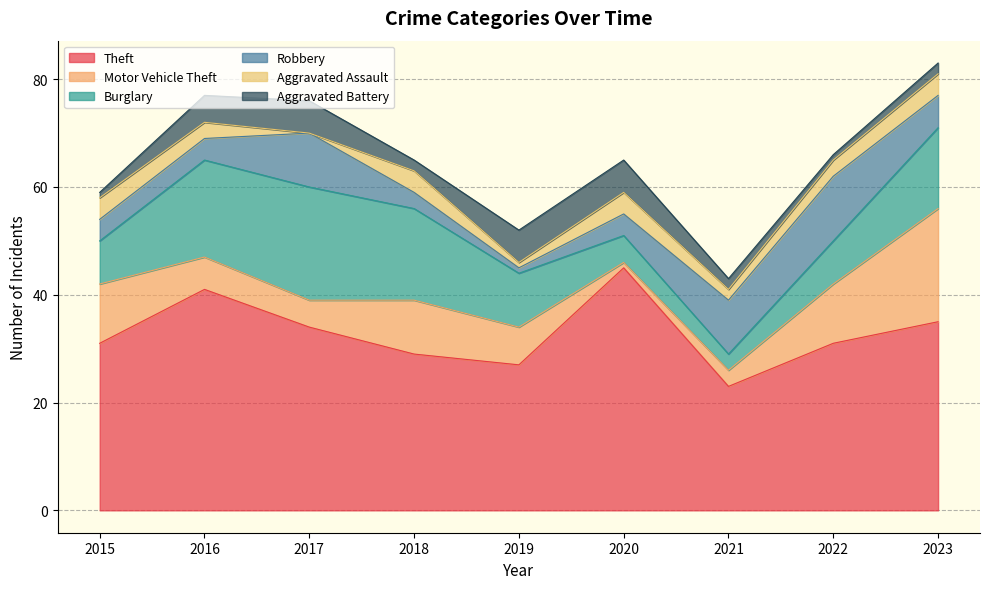

Between 2018 and 2021, which series saw the biggest shift?

Burglary